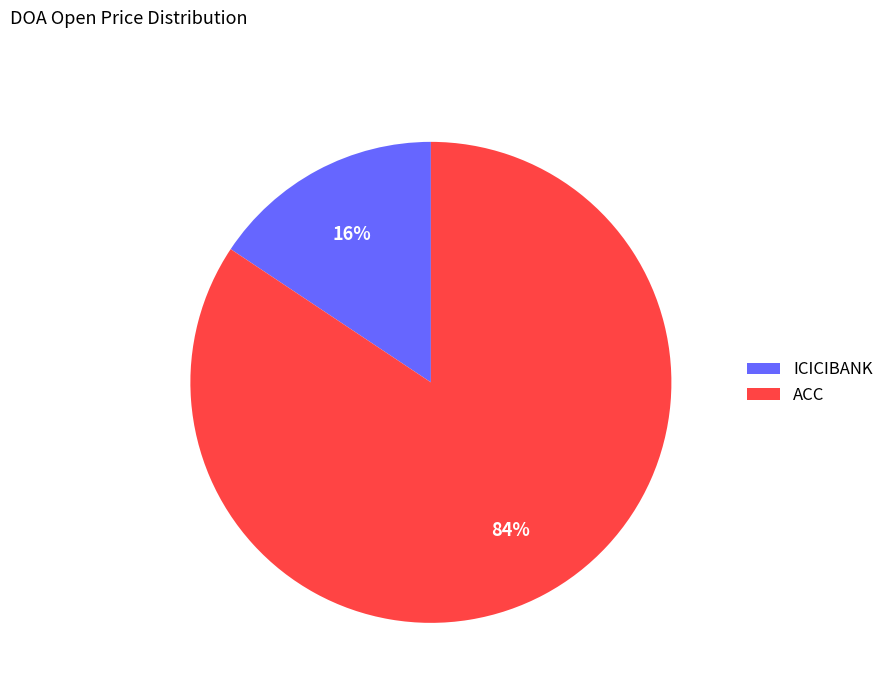

To the nearest percent, what is the combined percentage of ICICIBANK and ACC?

100%